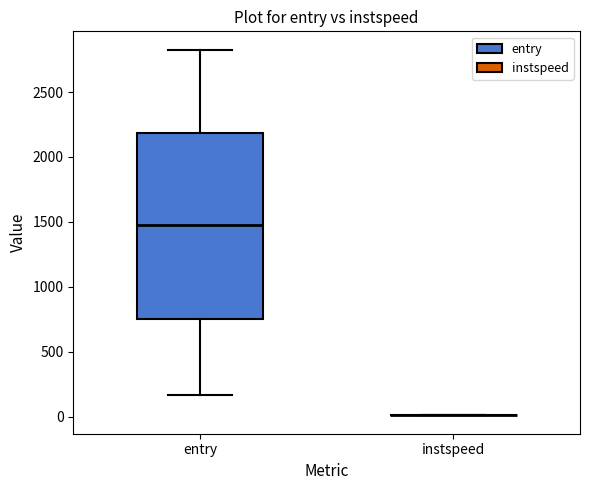

Which box is the tallest, from its lower edge to its upper edge?

entry